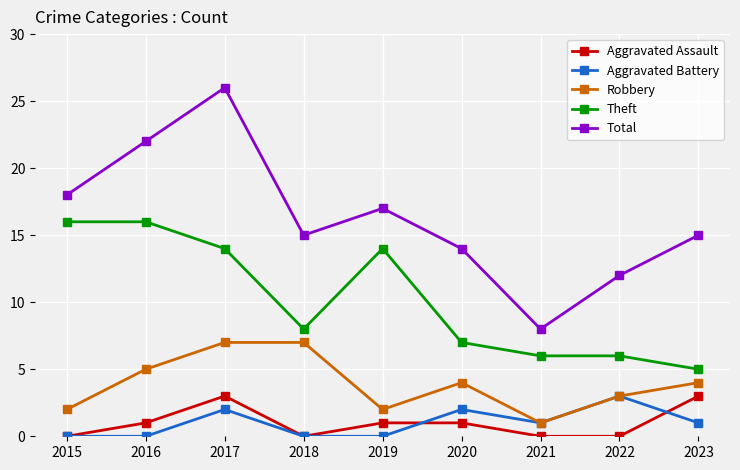

Which series has the widest spread of values?

Total